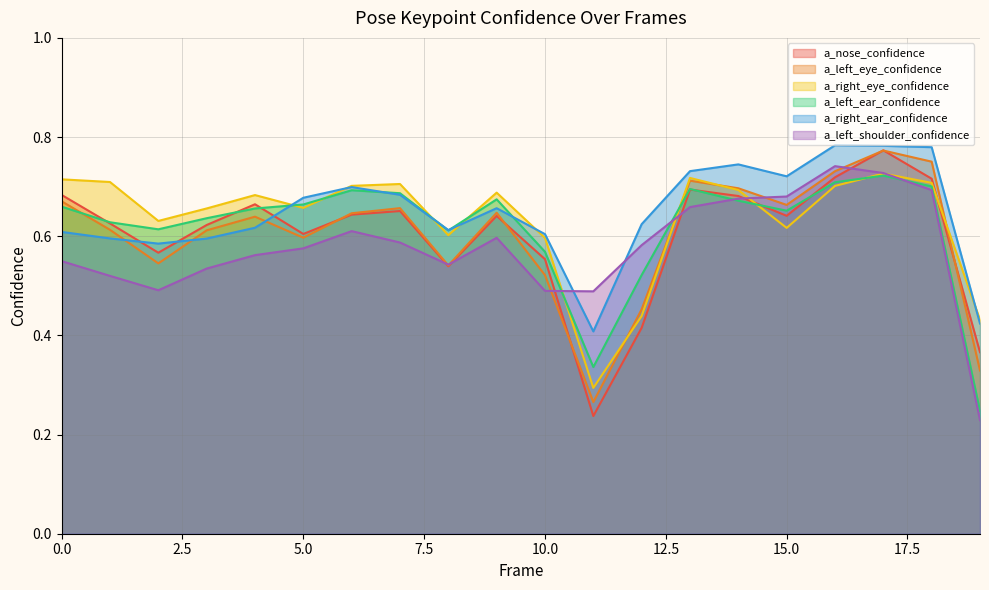

Rank the categories by a_left_ear_confidence value from highest to lowest.

17, 16, 18, 13, 6, 7, 9, 14, 5, 0, 4, 15, 3, 1, 2, 8, 10, 12, 11, 19